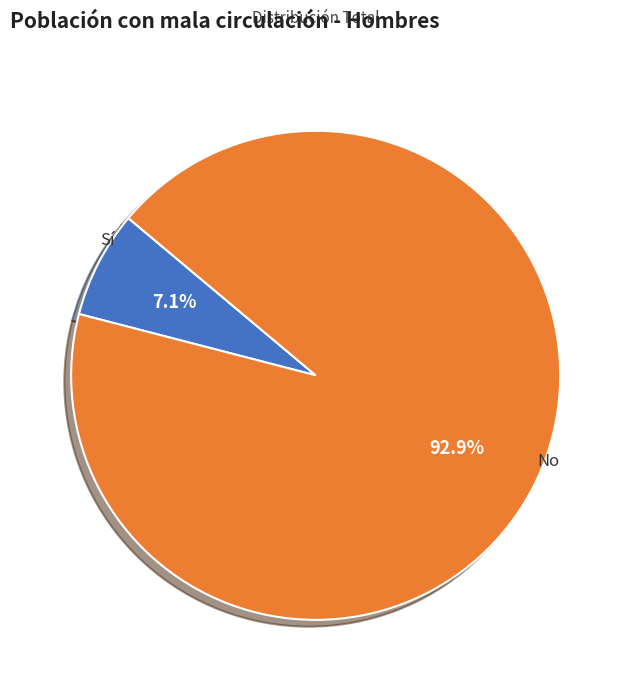

Between No and Sí, which is larger?

No